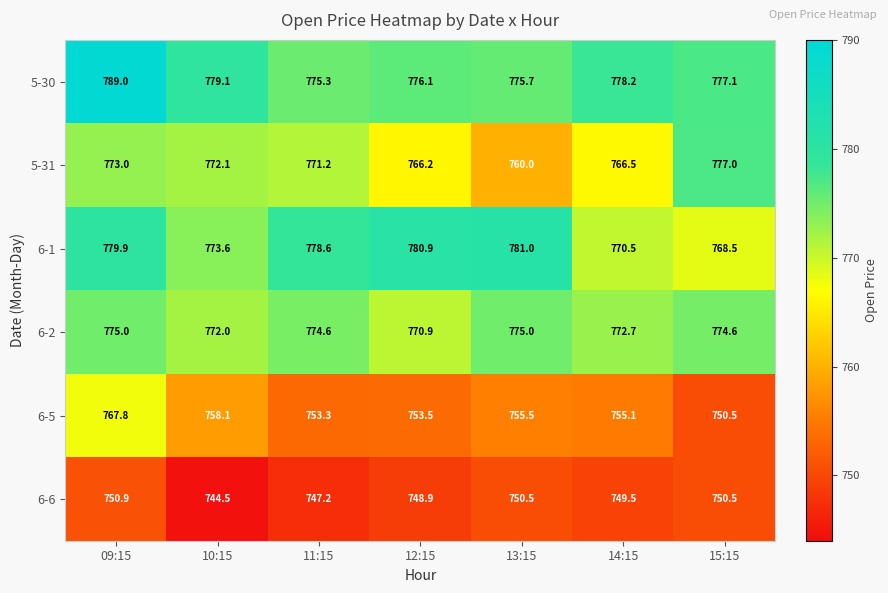

How many categories are shown in the chart?

7